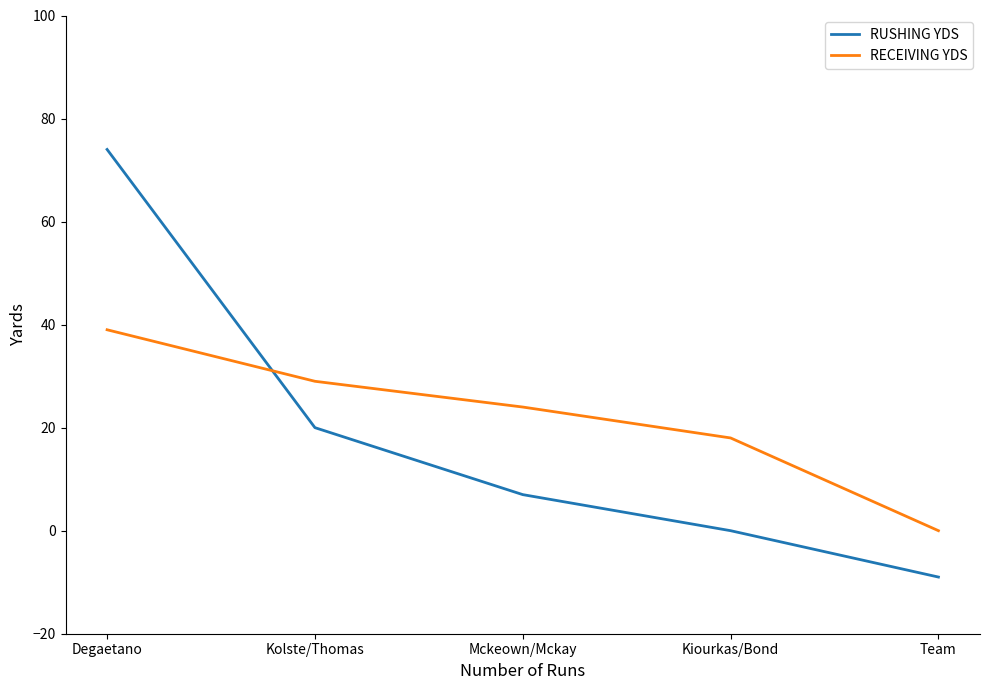

List the labels in order of RUSHING YDS value, smallest first.

Team, Kiourkas/Bond, Mckeown/Mckay, Kolste/Thomas, Degaetano